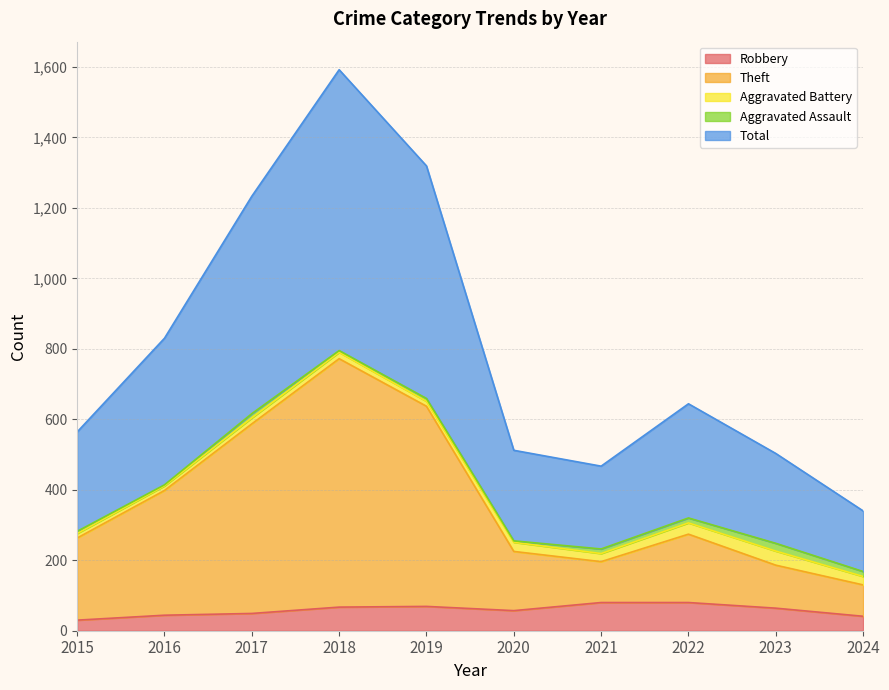

Which has a higher value, 2019 or 2015?

2019